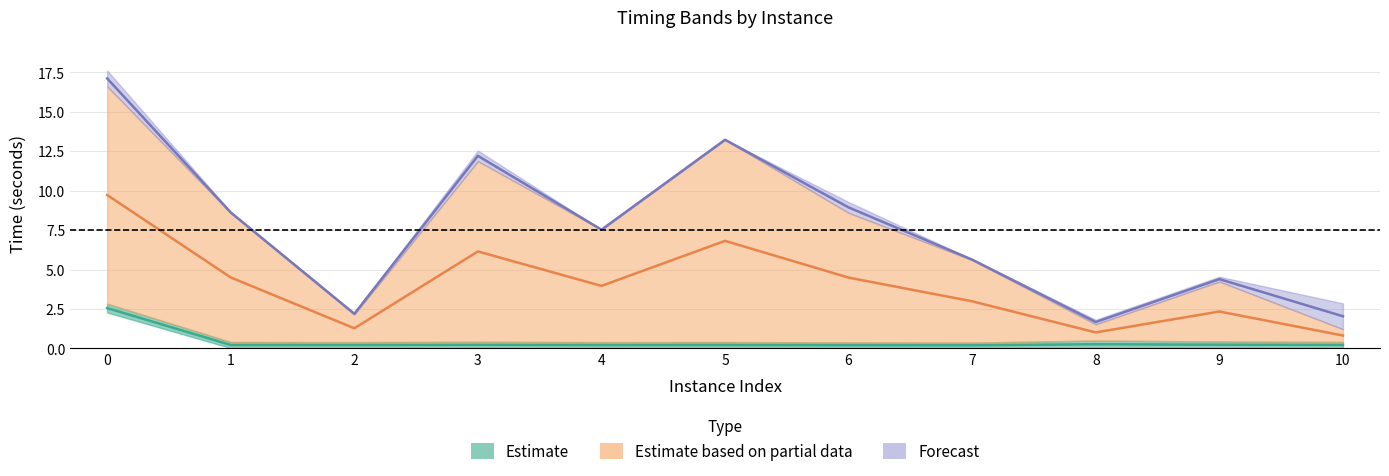

In bestSolutionTime, how many points are higher than both neighbors (excluding endpoints)?

3